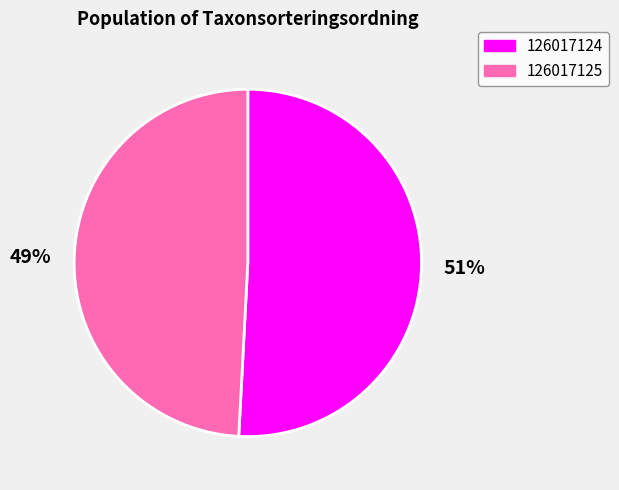

Do 126017125 and 126017124 together represent more than half of the pie?

Yes